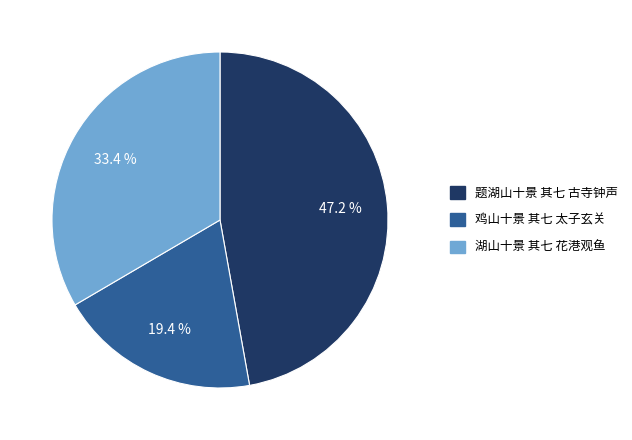

To the nearest percent, what portion does 题湖山十景 其七 古寺钟声 represent?

47%